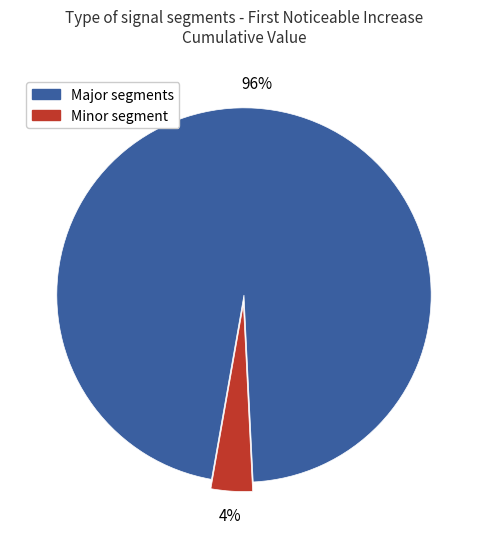

Is there a majority slice in this chart?

Yes